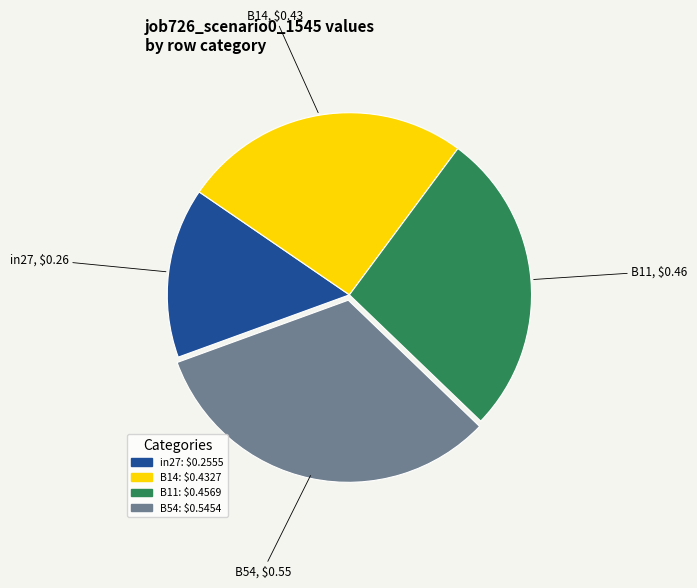

Is there any slice that represents more than half of the pie?

No